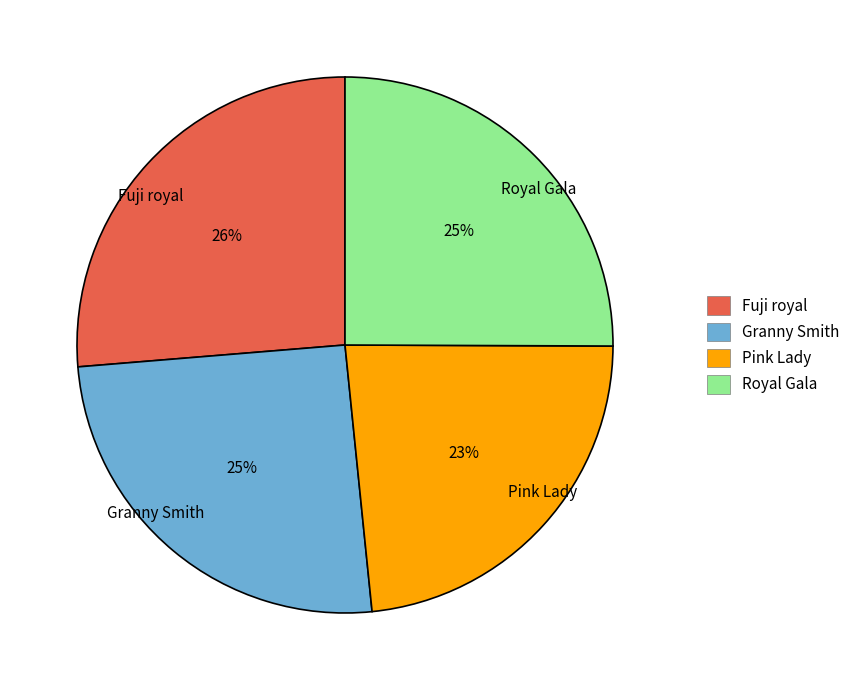

How many segments does this pie chart have?

4